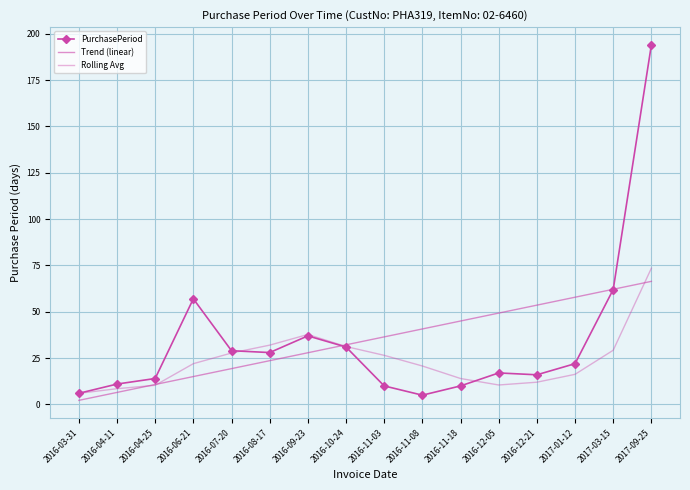

Reading right to left, transcribe all the data shown in this chart.

PurchasePeriod: 194.0	62.0	22.0	16.0	17.0	10.0	5.0	10.0	31.0	37.0	28.0	29.0	57.0	14.0	11.0	6.0
Trend (linear): 66.4	62.1	57.9	53.6	49.3	45.0	40.7	36.5	32.2	27.9	23.6	19.3	15.0	10.8	6.5	2.2
Rolling Avg: 73.5	29.2	16.2	12.0	10.5	14.0	20.8	26.5	31.2	37.8	32.0	27.8	22.0	10.3	8.5	6.0